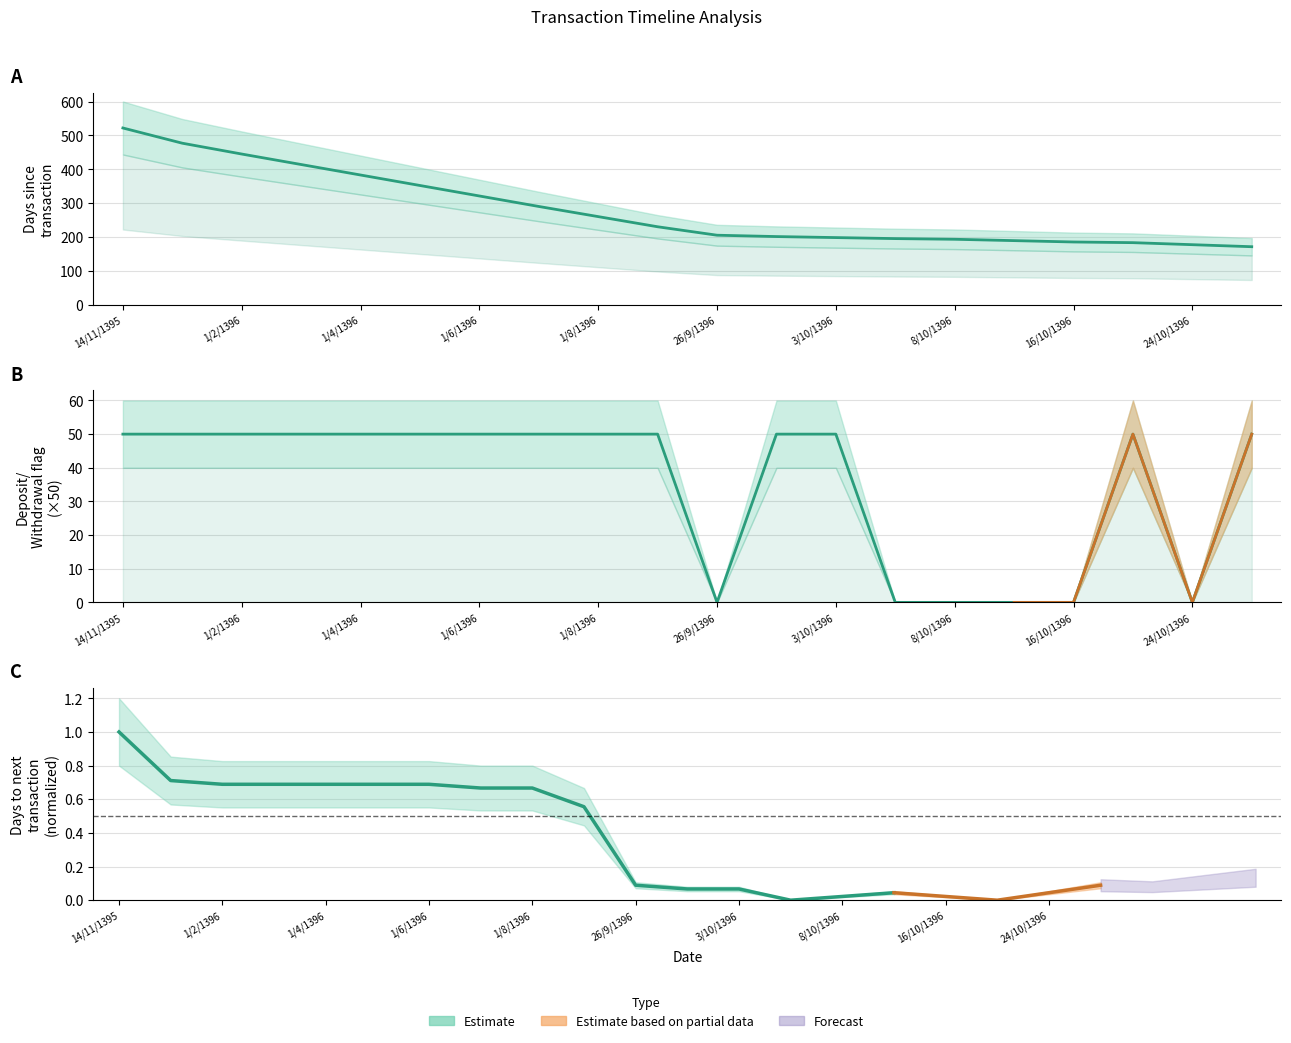

How many lines are shown in the chart?

2